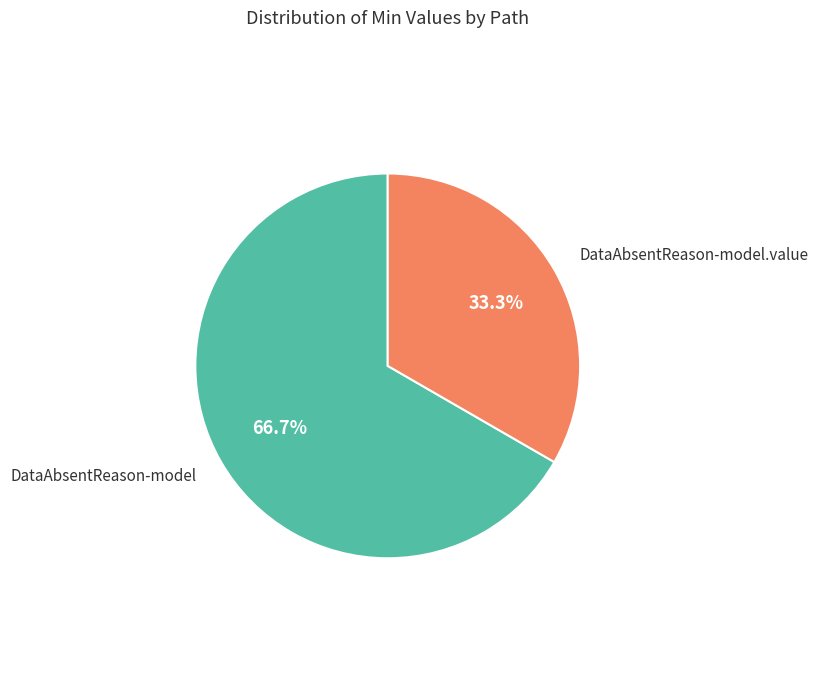

Is there any slice that represents more than half of the pie?

Yes